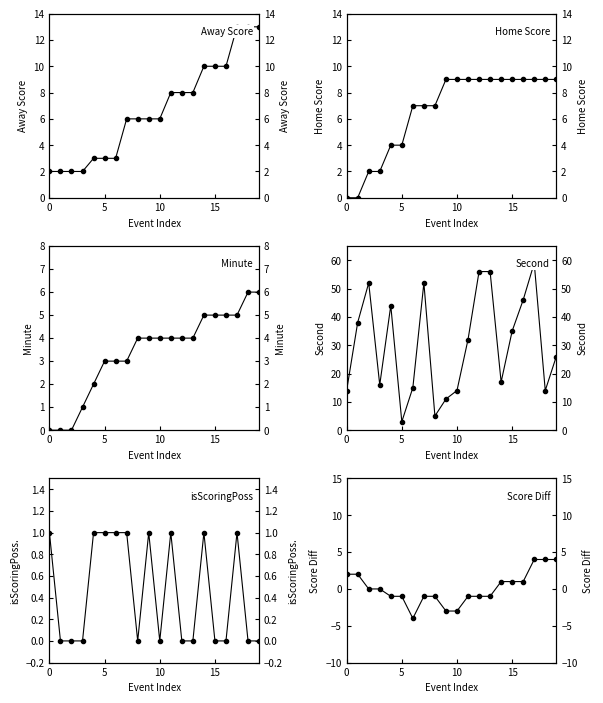

Is it true that Second equals 14 at 10?

True